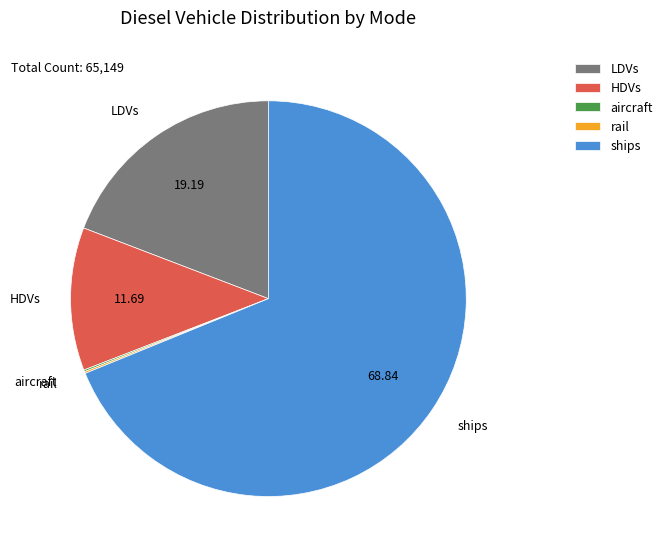

What is the majority slice?

ships